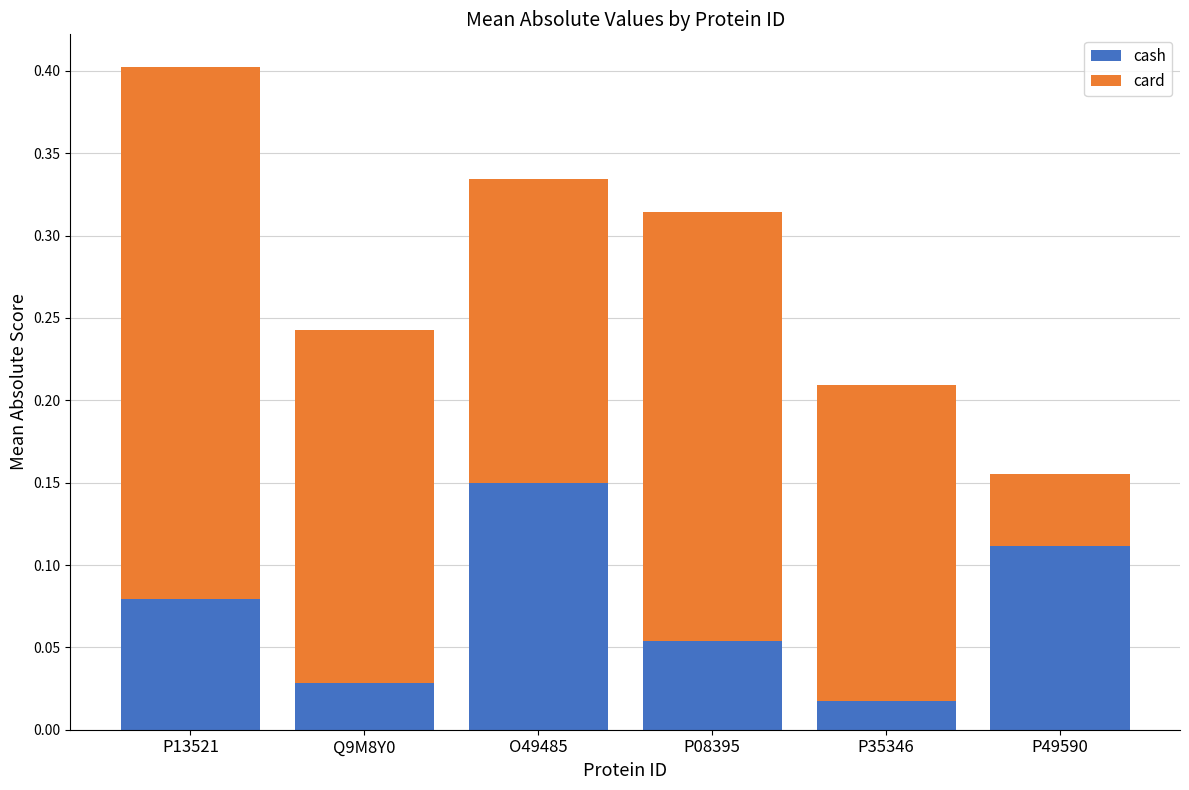

At which category is the sum across all series the highest?

P13521